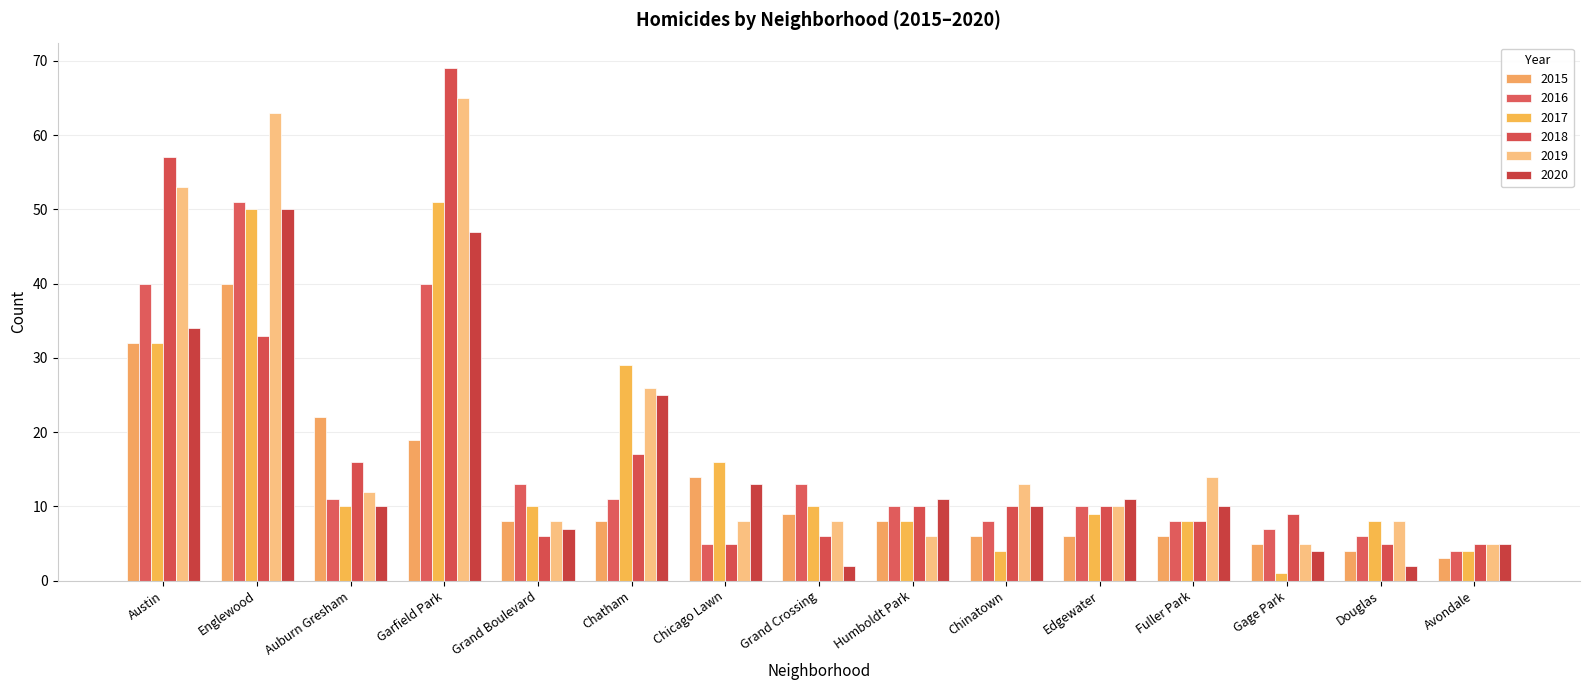

What is the difference between the 2016 values at Gage Park and Chatham?

4